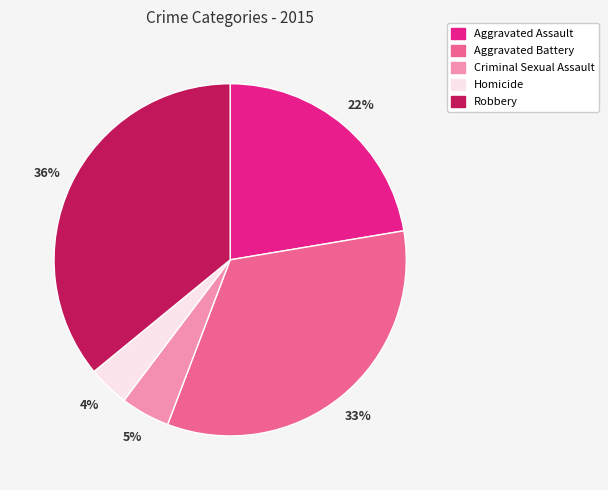

To the nearest percent, what is the combined percentage of Criminal Sexual Assault and Aggravated Assault?

27%